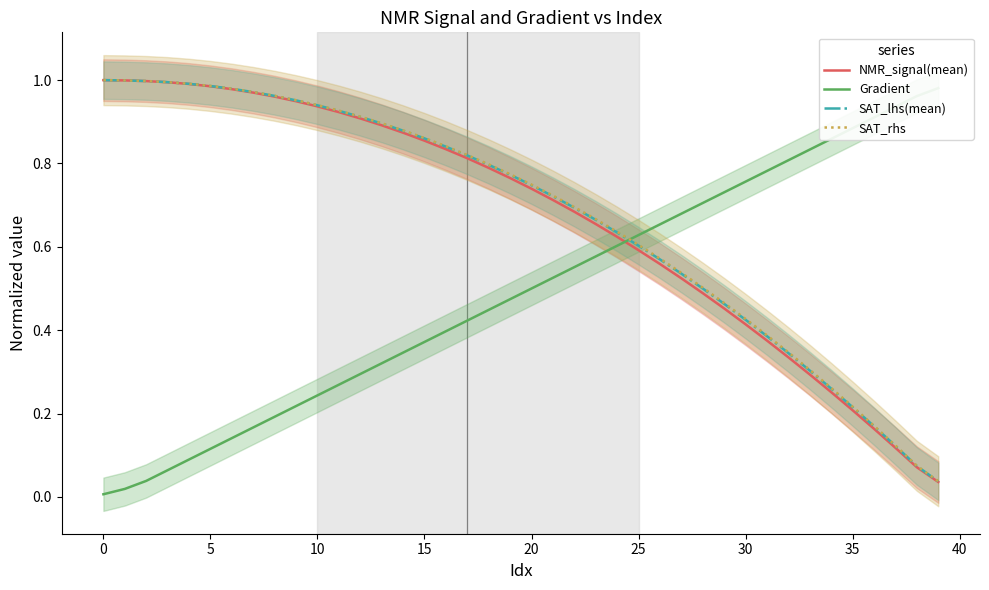

Which series has the widest spread of values?

Gradient